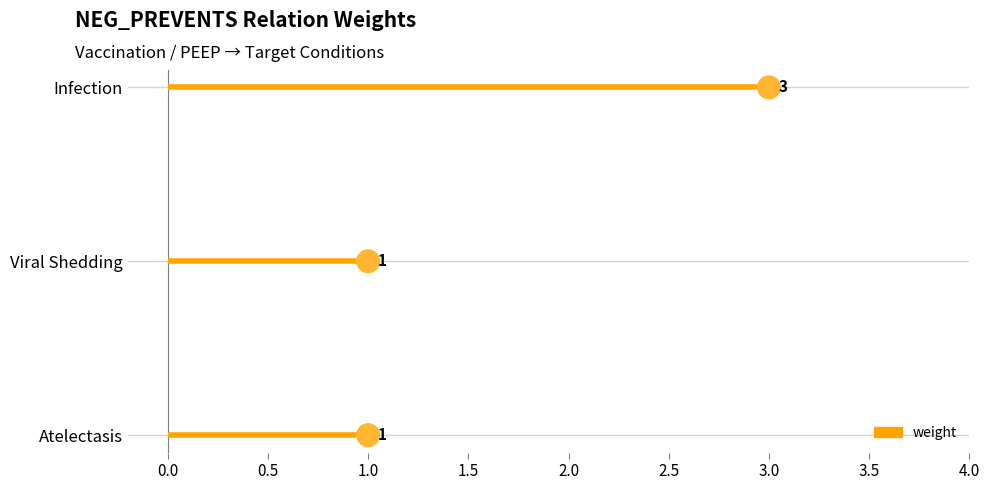

Which has a higher value, Atelectasis or Infection?

Infection